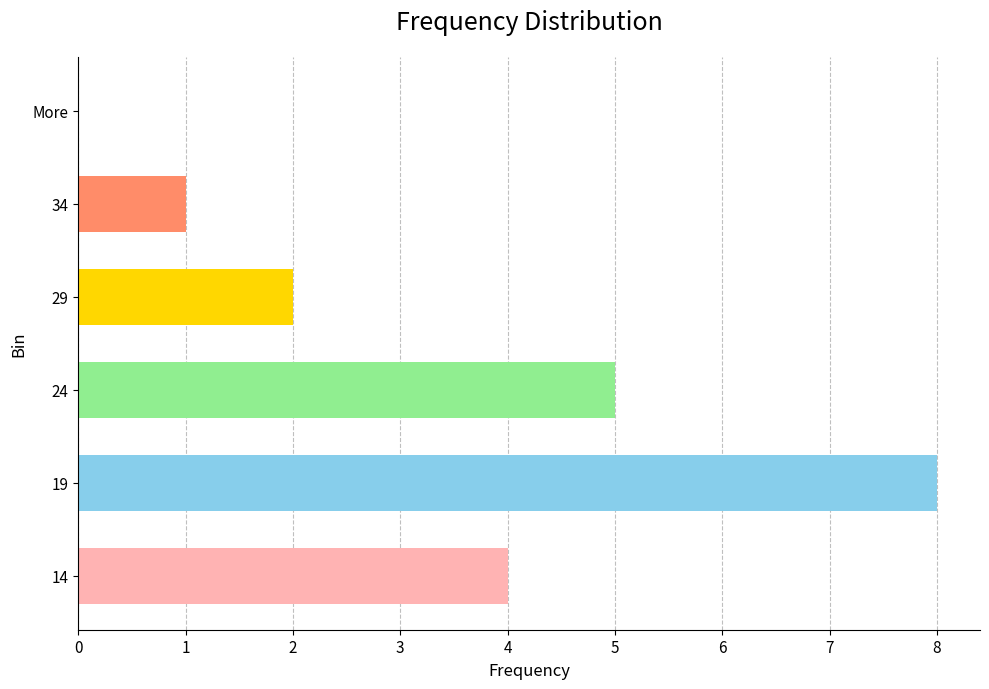

Approximately how many times larger is the value at 24 compared to 29?

2.5